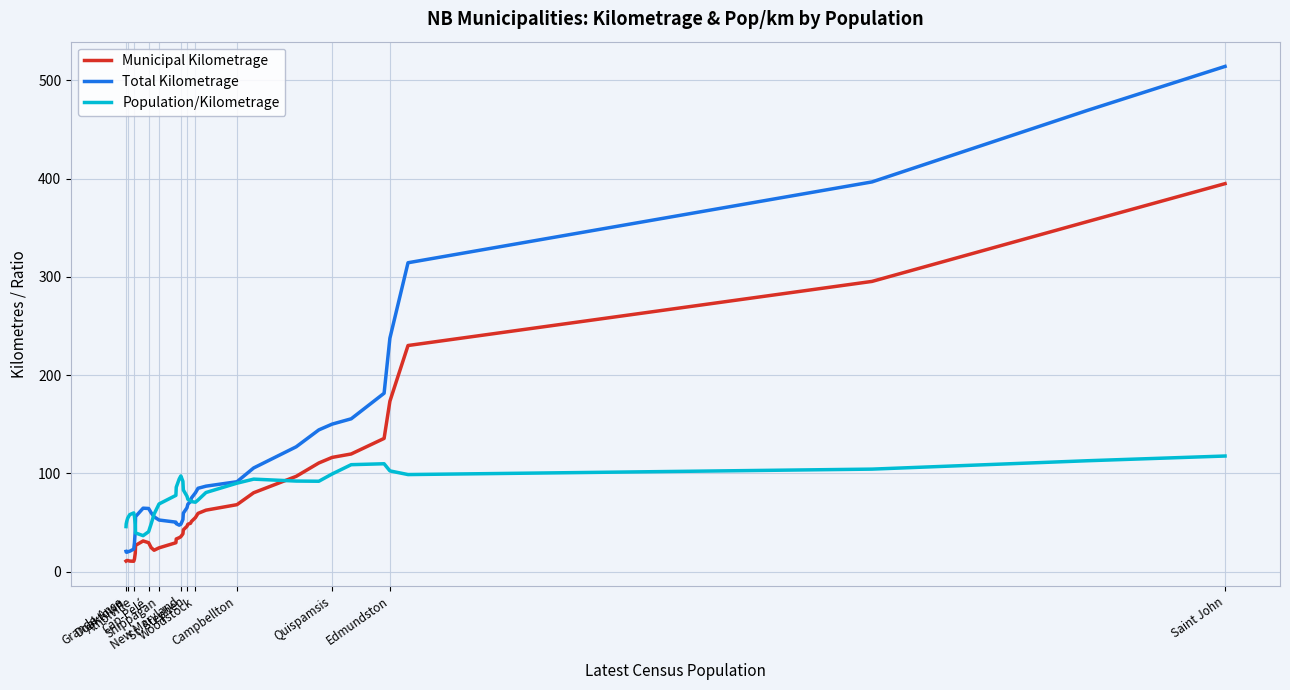

Rank the series by their maximum value, from highest to lowest.

Total Kilometrage, Municipal Kilometrage, Population/Kilometrage